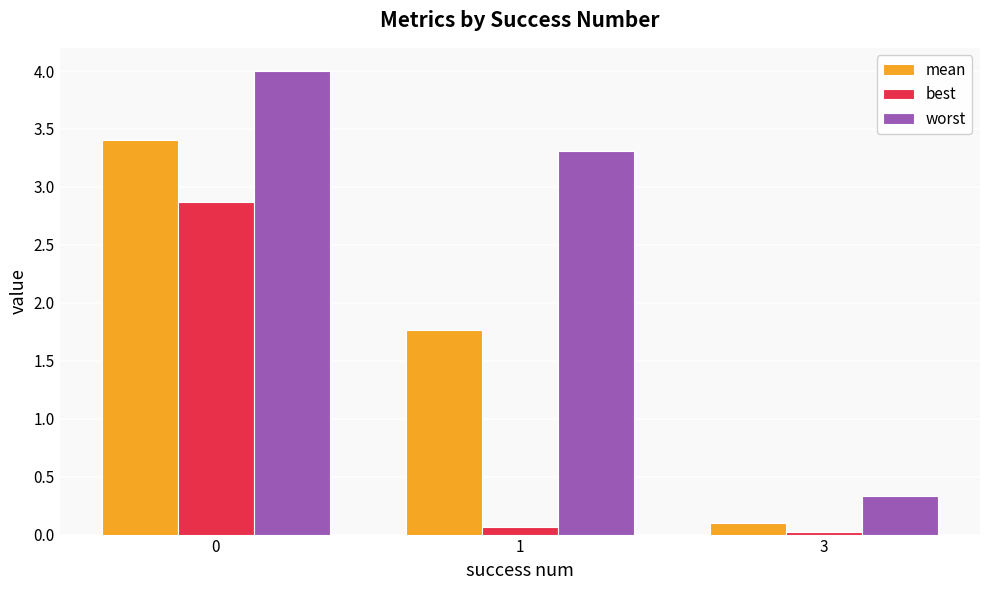

What is the average value of the best series?

1.0